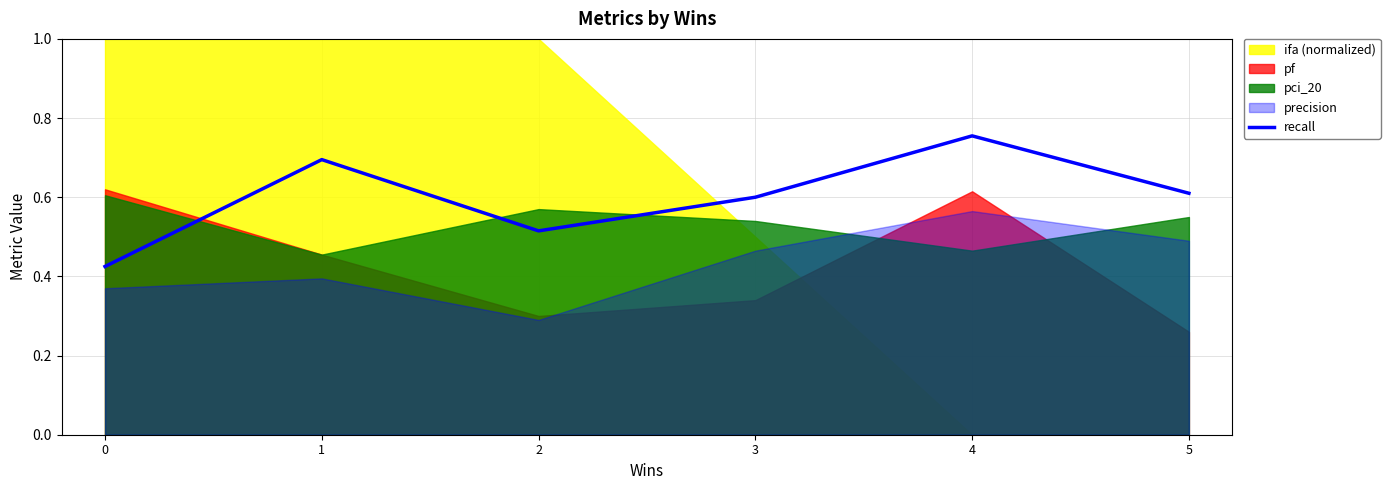

At which category does the data reach its first local valley?

2